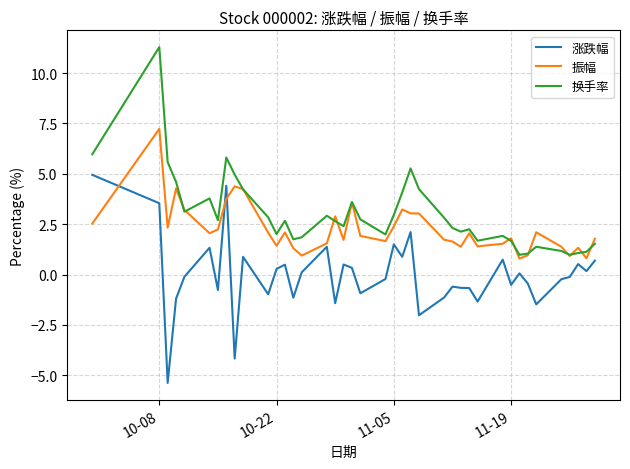

Rank the series by their maximum value, from highest to lowest.

换手率, 振幅, 涨跌幅